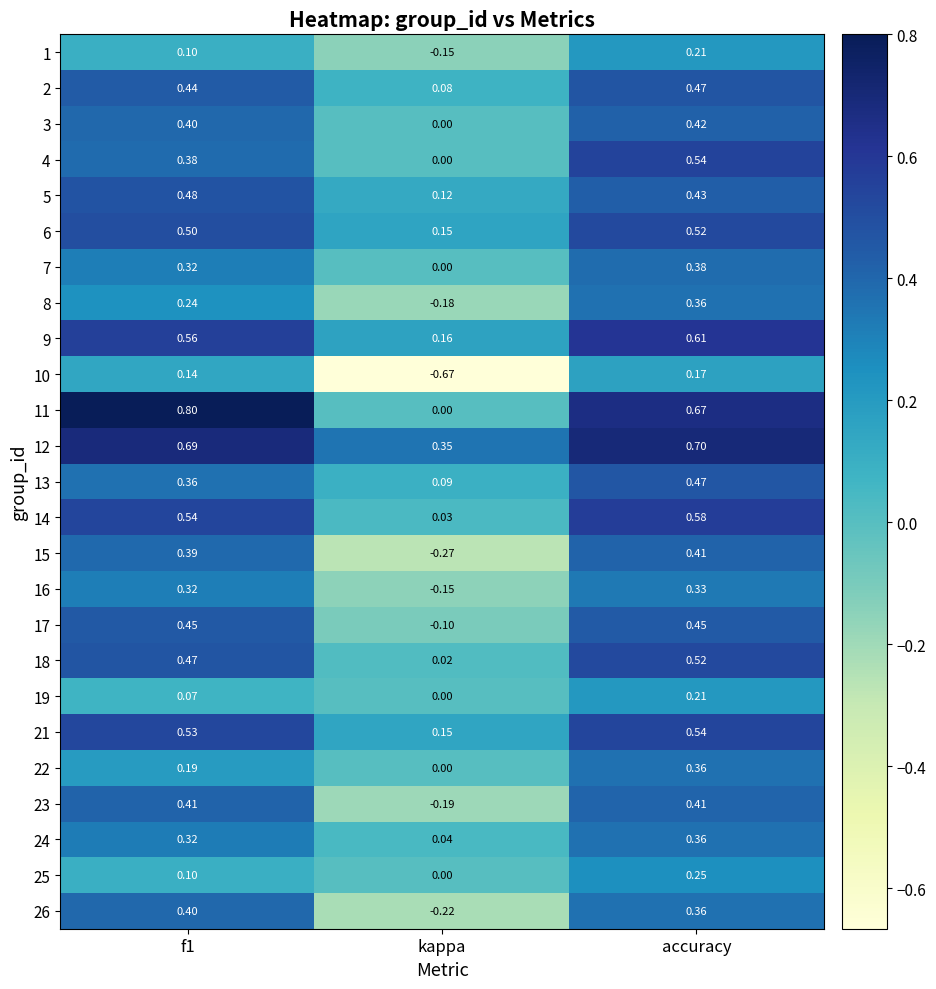

How many distinct data groups are displayed?

25